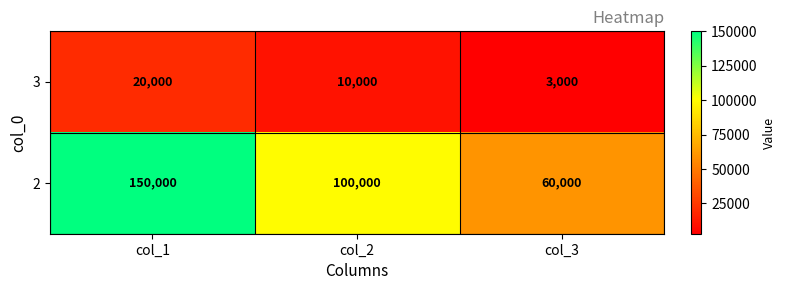

At which label does 2 first exceed 100000?

col_1